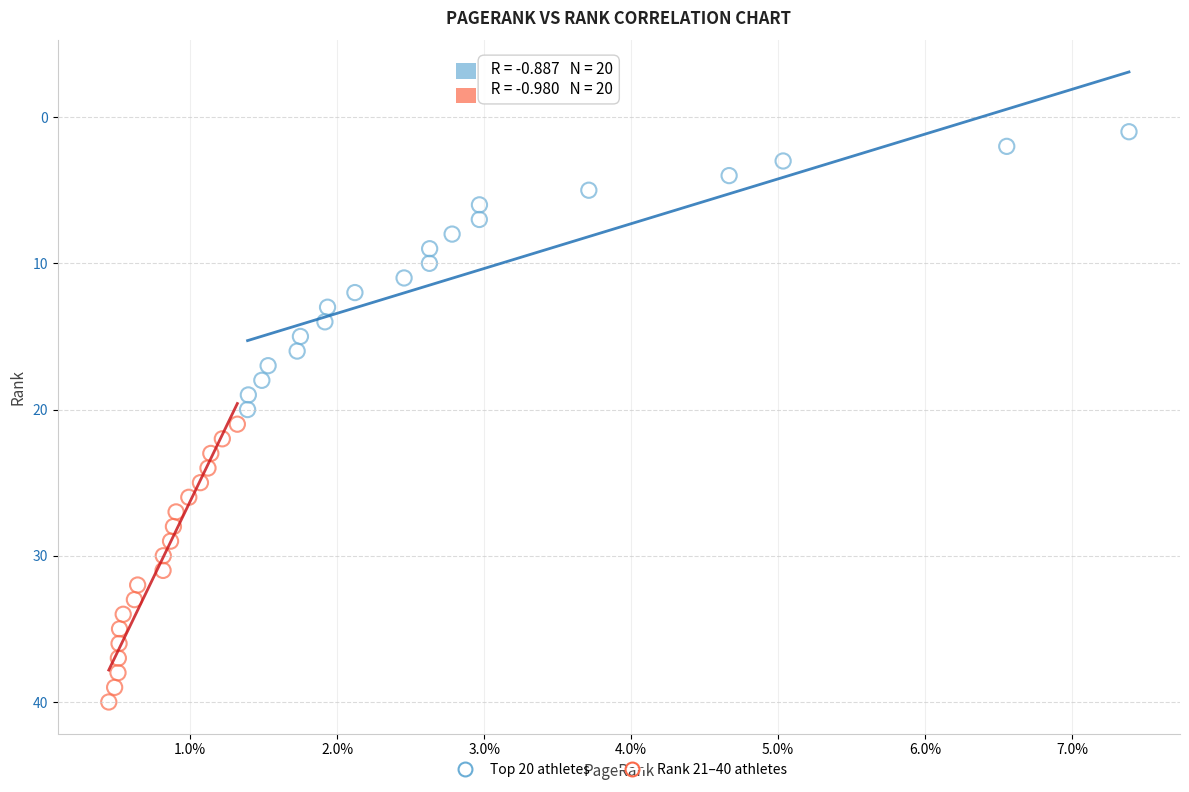

Which series reaches the maximum Y coordinate?

Rank 21–40 athletes